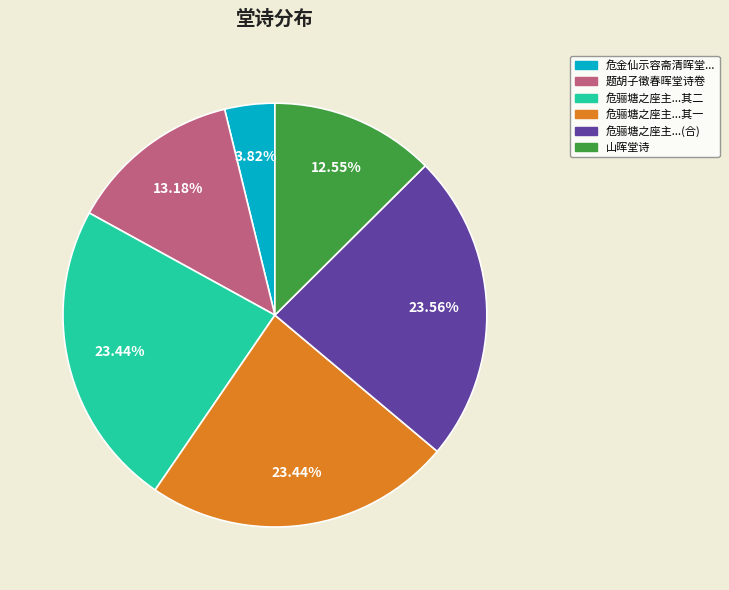

Is there any slice that represents more than half of the pie?

No